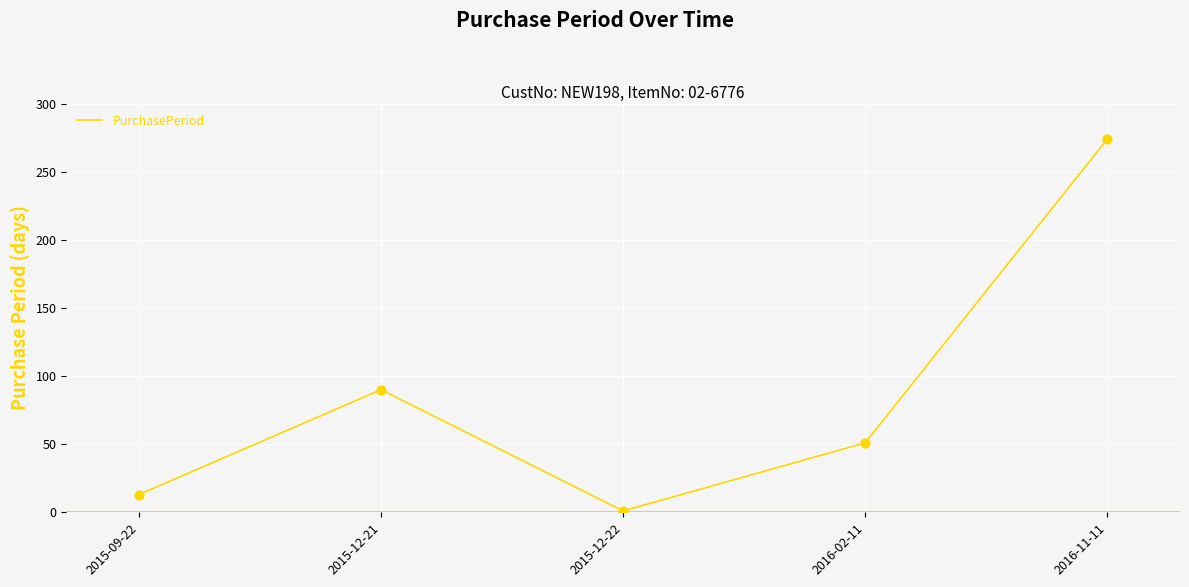

What is the ratio of the value at 2015-09-22 to the value at 2015-12-21?

0.1